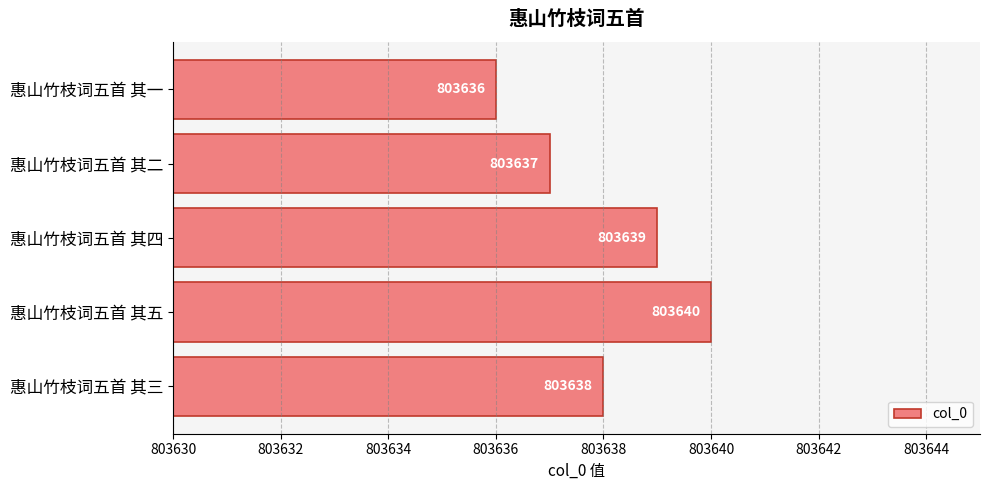

Count the number of data series in this chart.

1